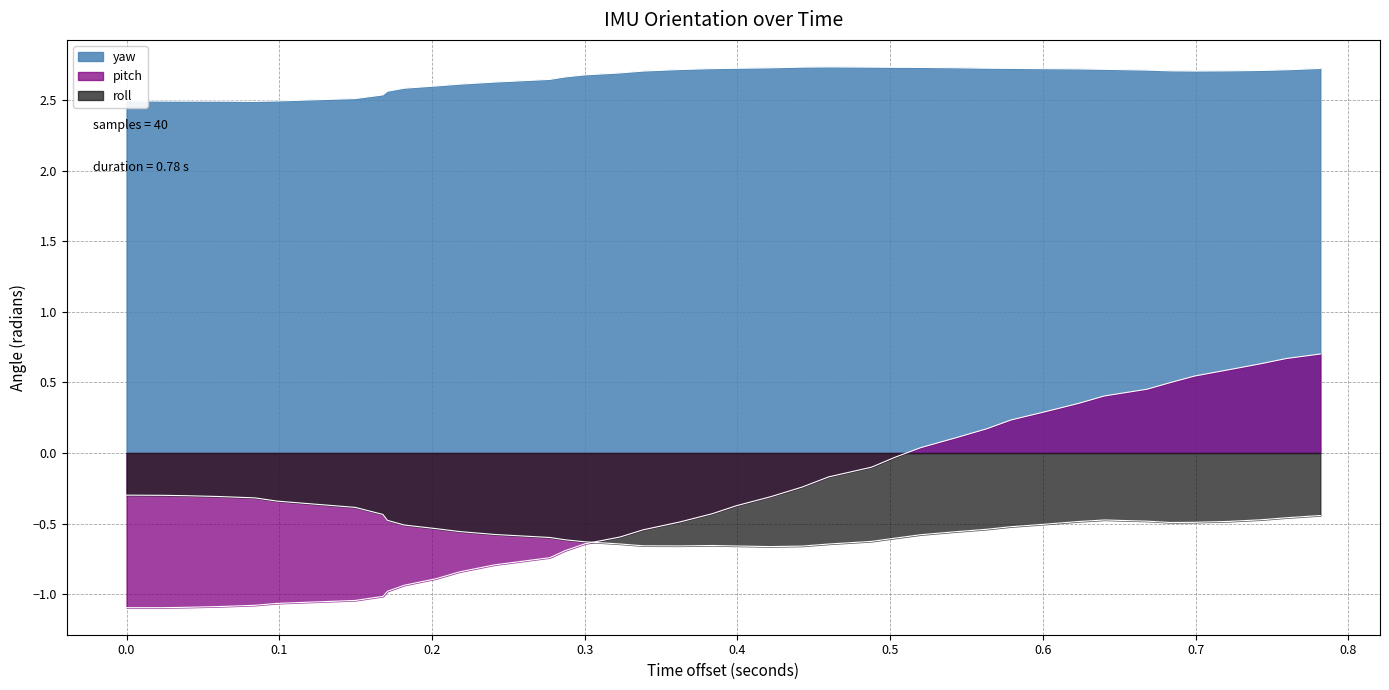

Which series has the largest range (max minus min)?

pitch